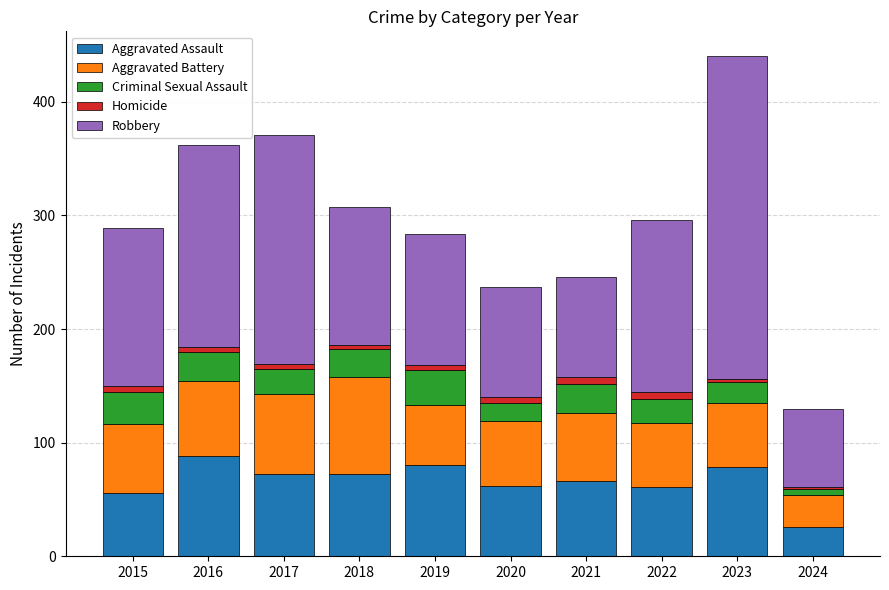

What are all the series names shown in the legend?

Aggravated Assault, Aggravated Battery, Criminal Sexual Assault, Homicide, Robbery